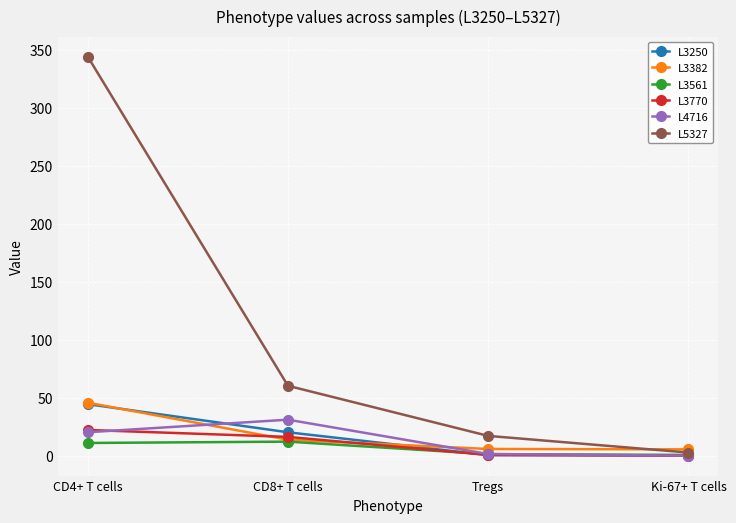

True or false: L4716 and L3382 cross at least once.

True